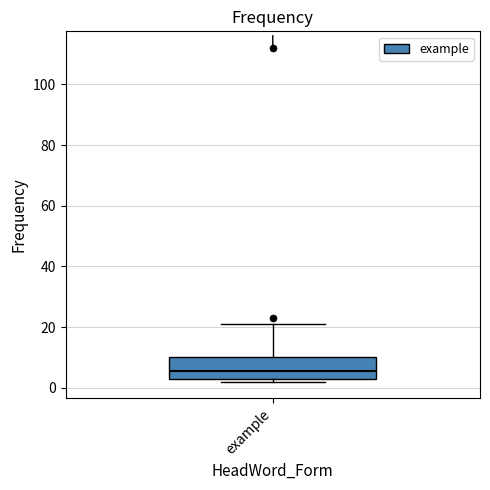

Transcribe this box plot: give where the median line is, the range the box spans, and where the two whiskers end, as read against the y-axis. The values are not printed on the chart, so give them approximately, as read against the axis.

median 6, box 4 to 10, whiskers 2 to 22